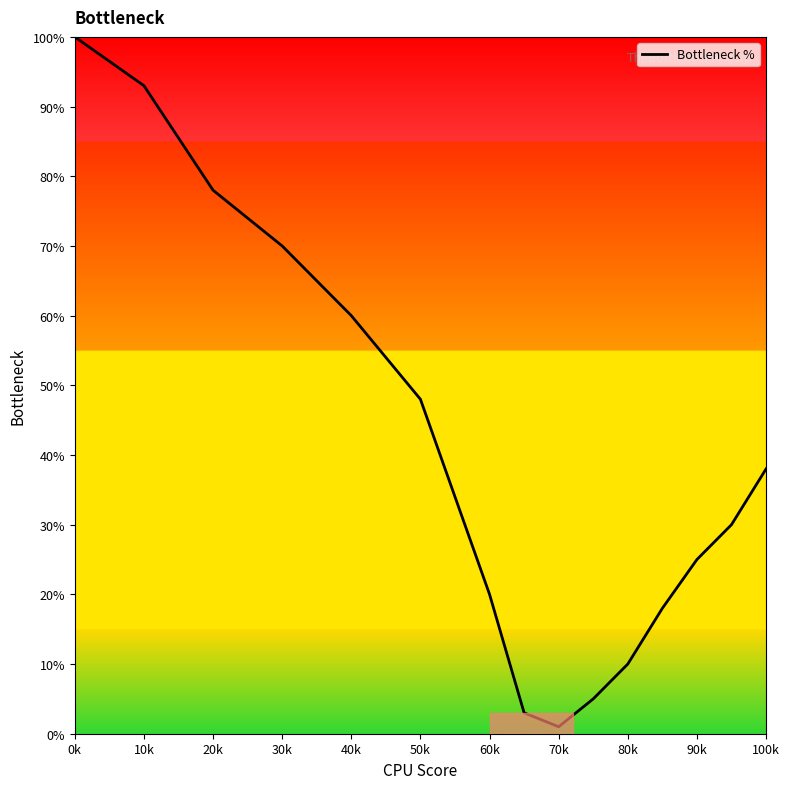

True or false: there are more than 1 points higher than both neighbors.

False